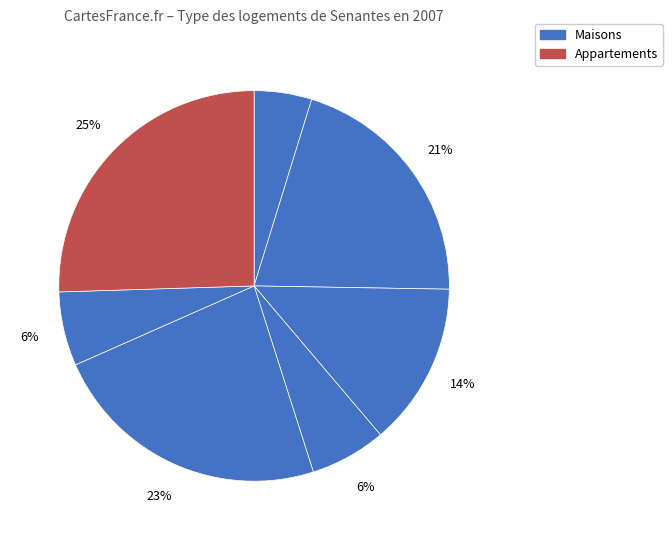

To the nearest percent, what is the average slice percentage?

14%